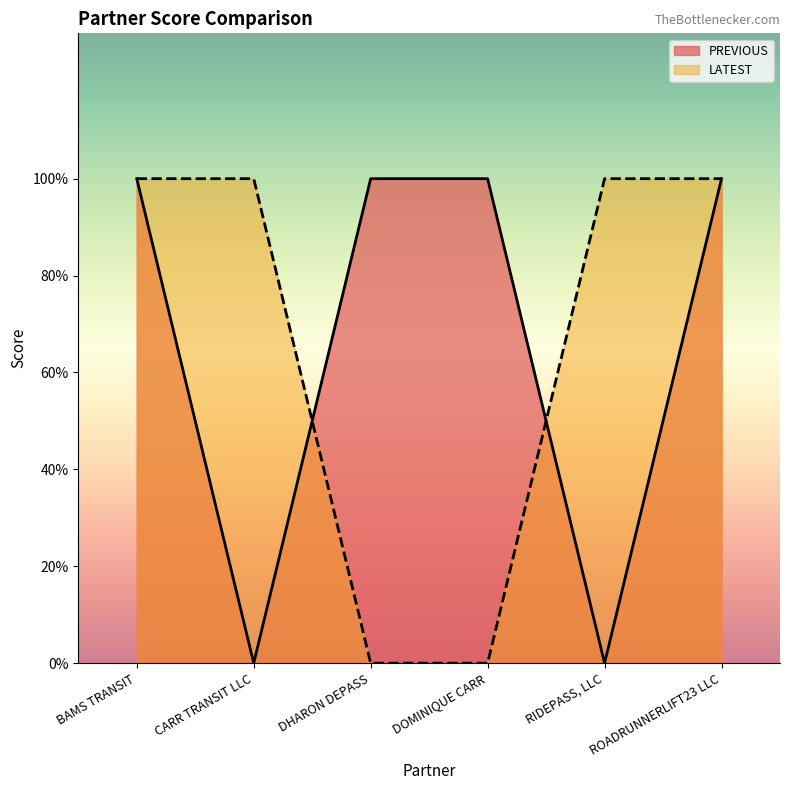

What is the maximum value for PREVIOUS?

100